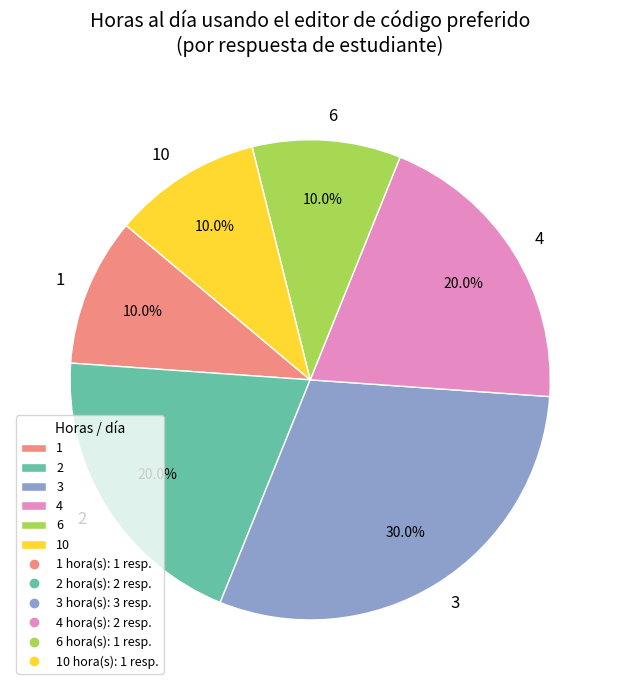

What is the largest slice in the pie chart?

3